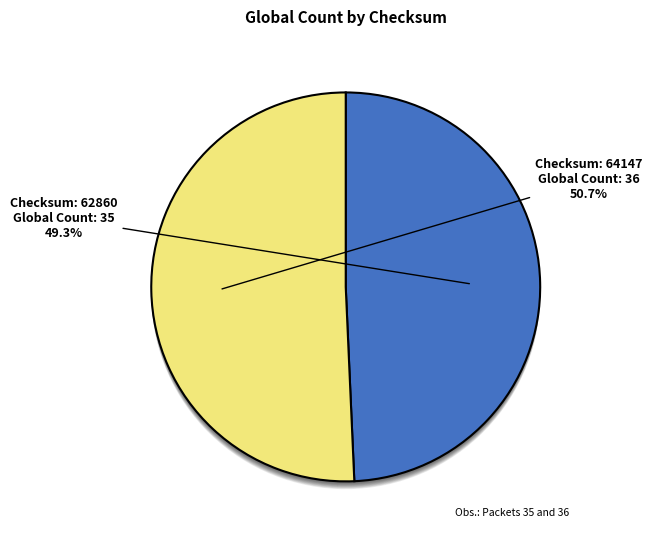

True or false: 64147 accounts for 51% of the total.

True